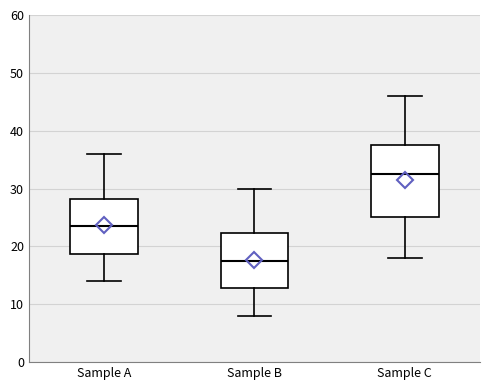

Which box has the lowest median line?

Sample B